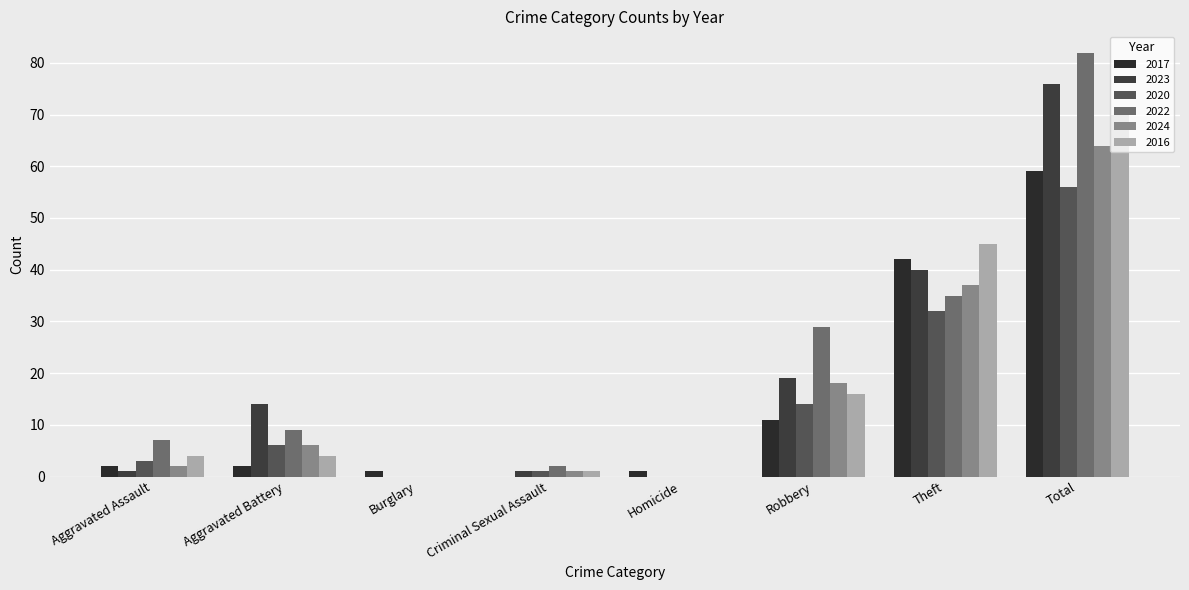

At which label is 2020 closest to 28?

Theft